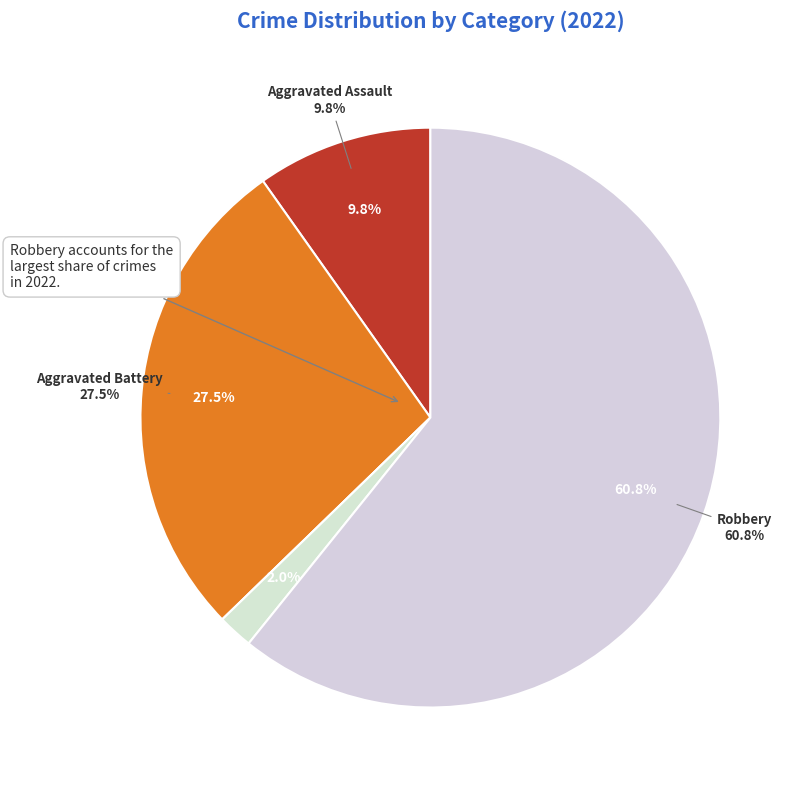

Combined, what portion of the pie is Criminal Sexual Assault and Aggravated Battery?

27.5%